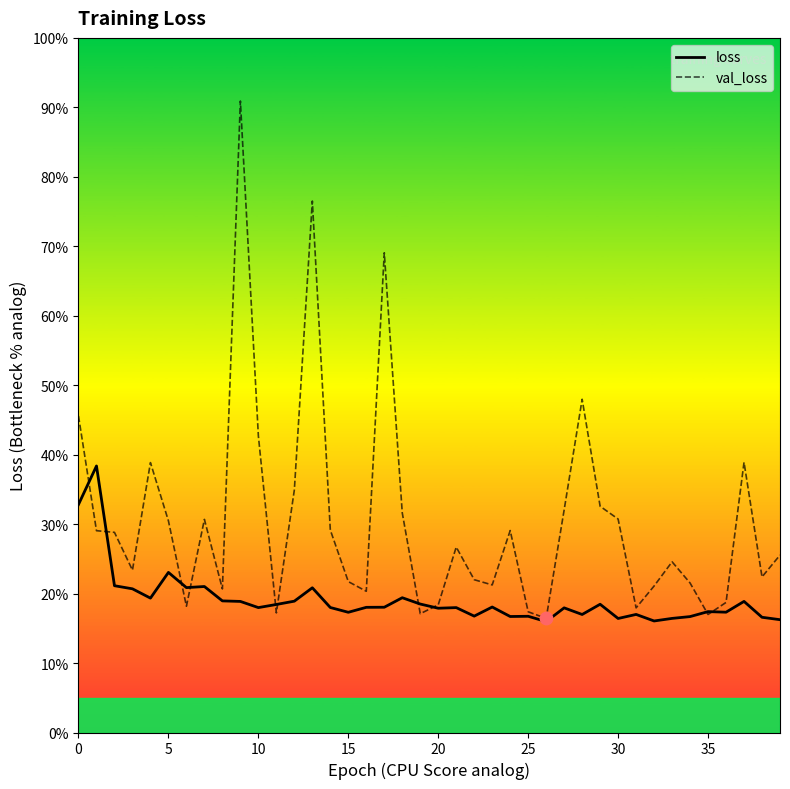

Which series has the largest range (max minus min)?

val_loss